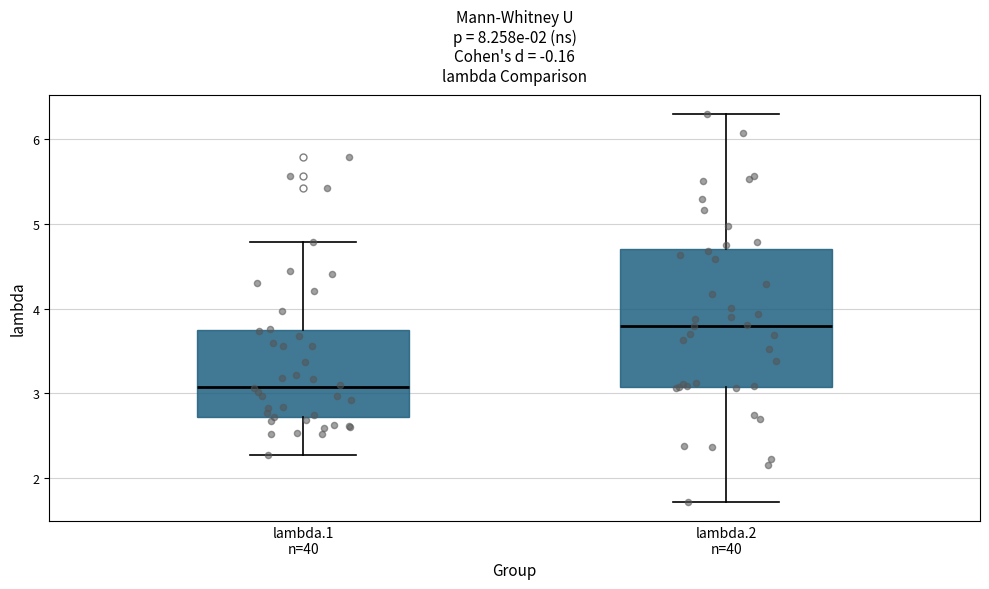

Reading left to right, transcribe this box plot: for each box, give where its median line is, the range the box spans, and where its two whiskers end, as read against the y-axis. The values are not printed on the chart, so give them approximately, as read against the axis.

lambda.1 n=40: median 3.1, box 2.7 to 3.7, whiskers 2.3 to 4.8
lambda.2 n=40: median 3.8, box 3.1 to 4.7, whiskers 1.7 to 6.3